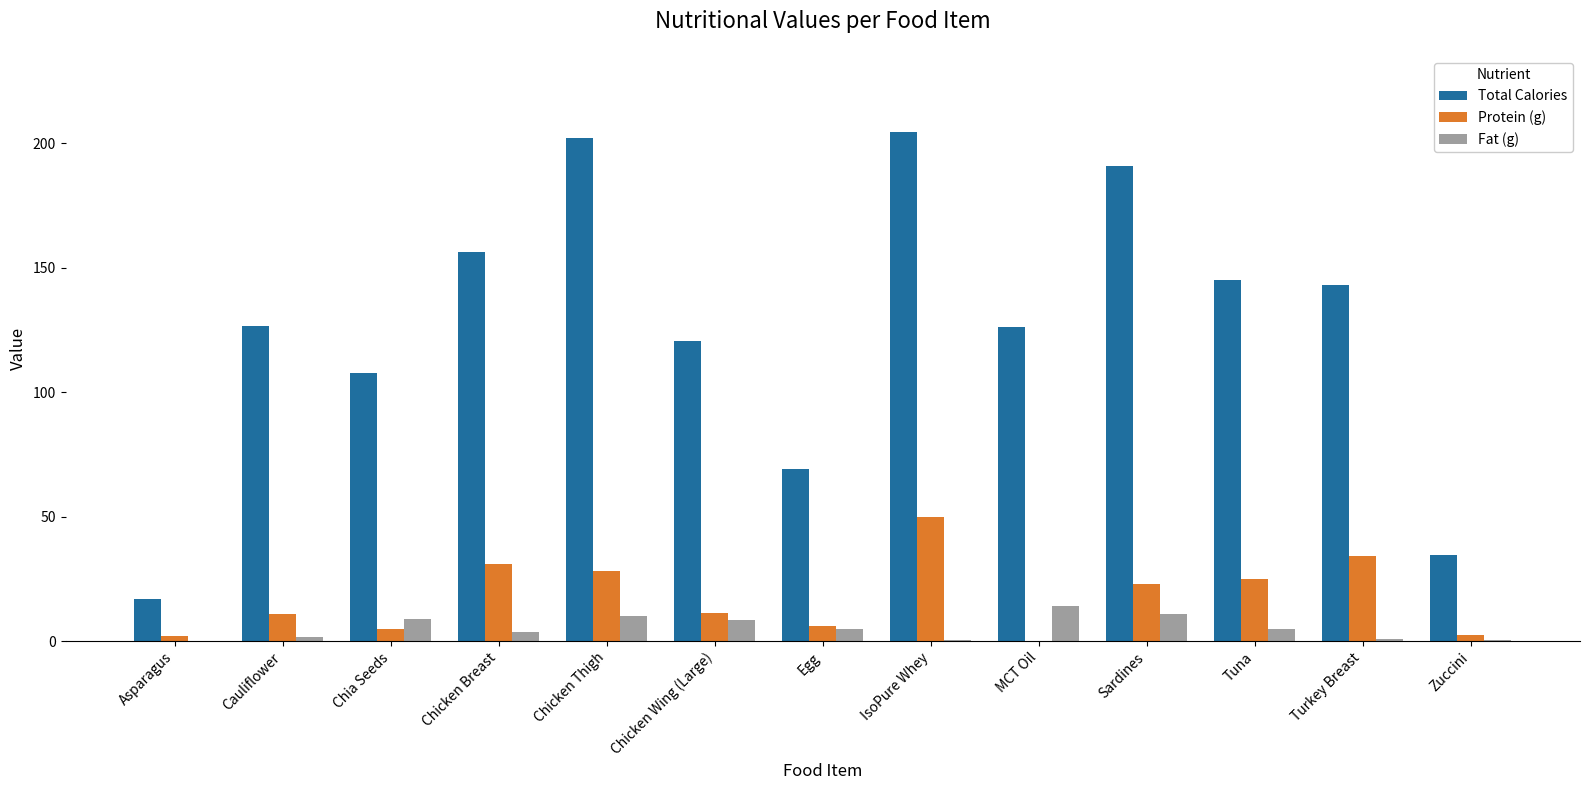

What is the average value of the Fat (g) series?

5.3